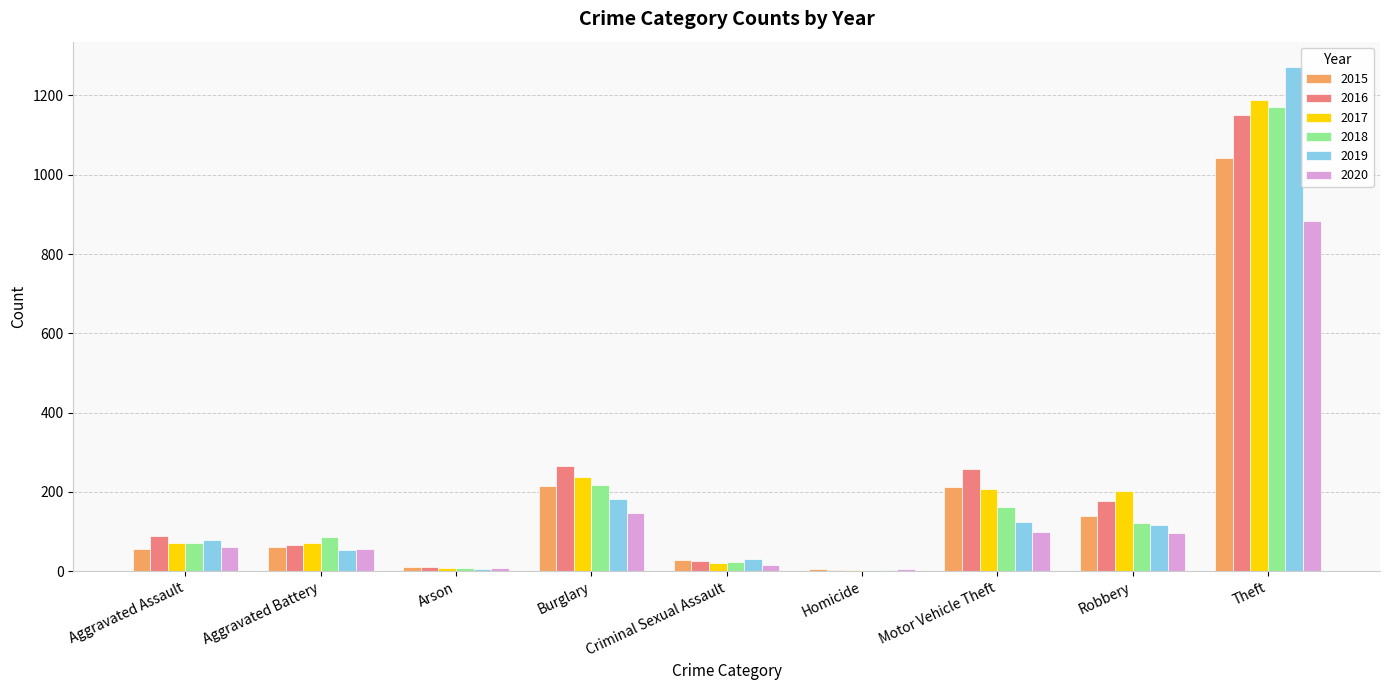

Is the value of 2016 at Aggravated Assault greater than the value of 2015 at Arson?

Yes